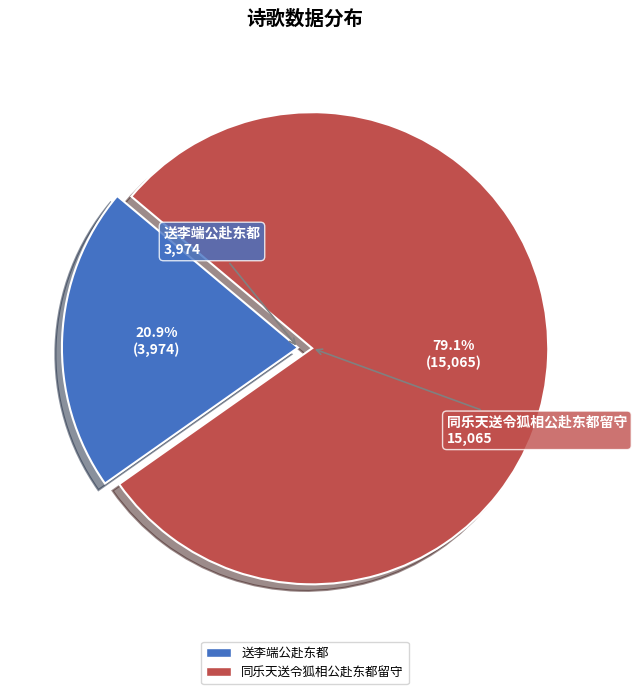

Combined, what portion of the pie is 送李端公赴东都 and 同乐天送令狐相公赴东都留守?

100.0%